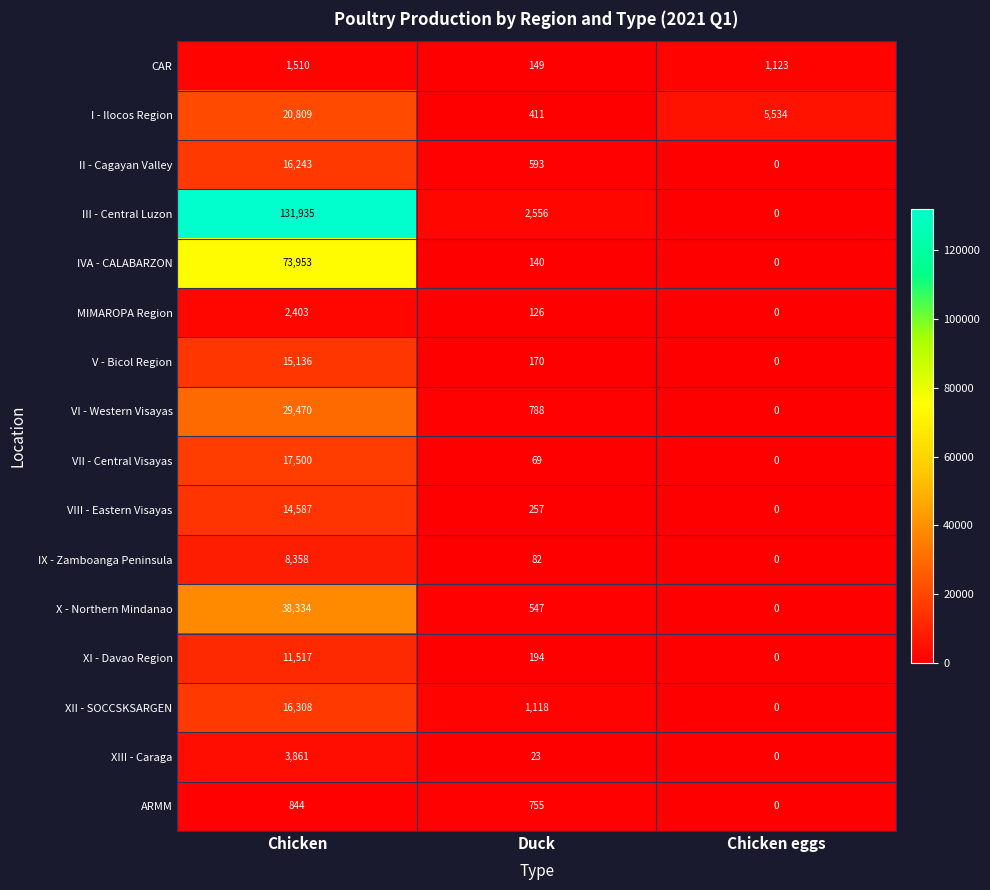

Rank the series by their maximum value, from highest to lowest.

III - Central Luzon, IVA - CALABARZON, X - Northern Mindanao, VI - Western Visayas, I - Ilocos Region, VII - Central Visayas, XII - SOCCSKSARGEN, II - Cagayan Valley, V - Bicol Region, VIII - Eastern Visayas, XI - Davao Region, IX - Zamboanga Peninsula, XIII - Caraga, MIMAROPA Region, CAR, ARMM